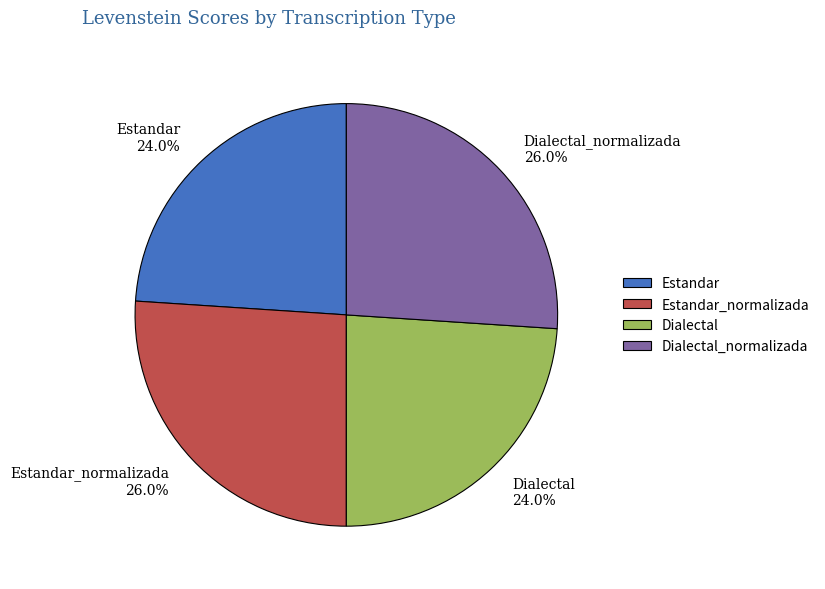

Is there any slice that represents more than half of the pie?

No